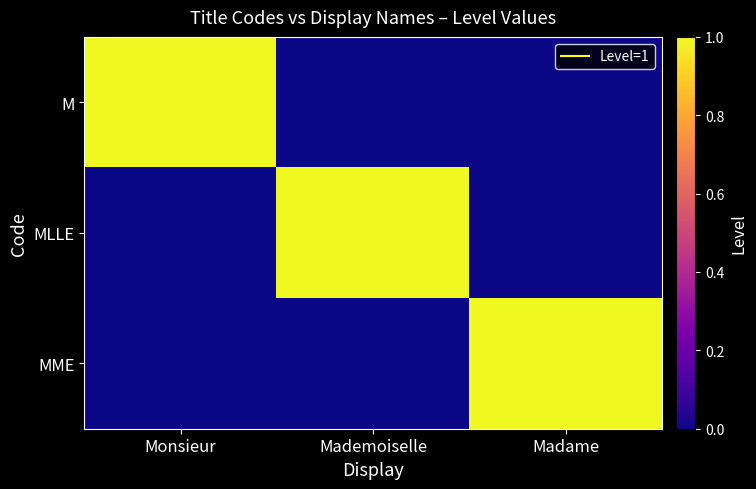

At how many categories does at least one series exceed 0?

3